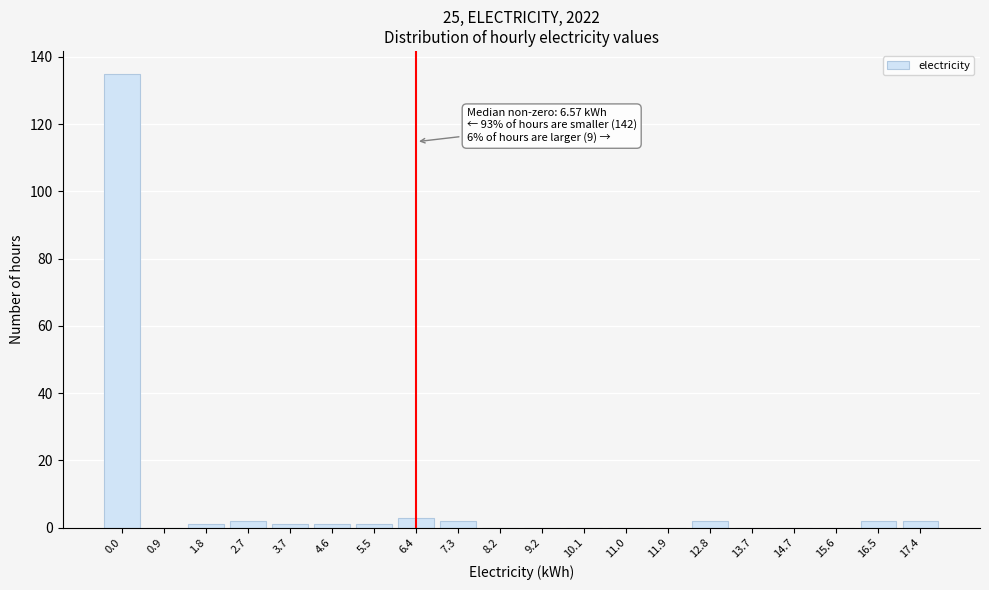

Reading left to right, list all the values displayed in this chart.

0.0=135	0.9=0	1.8=1	2.7=2	3.7=1	4.6=1	5.5=1	6.4=3	7.3=2	8.2=0	9.2=0	10.1=0	11.0=0	11.9=0	12.8=2	13.7=0	14.7=0	15.6=0	16.5=2	17.4=2